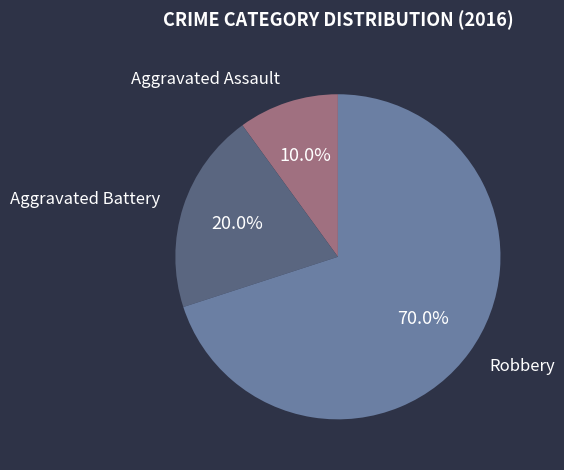

What percentage is the Aggravated Assault slice, to the nearest percent?

10%